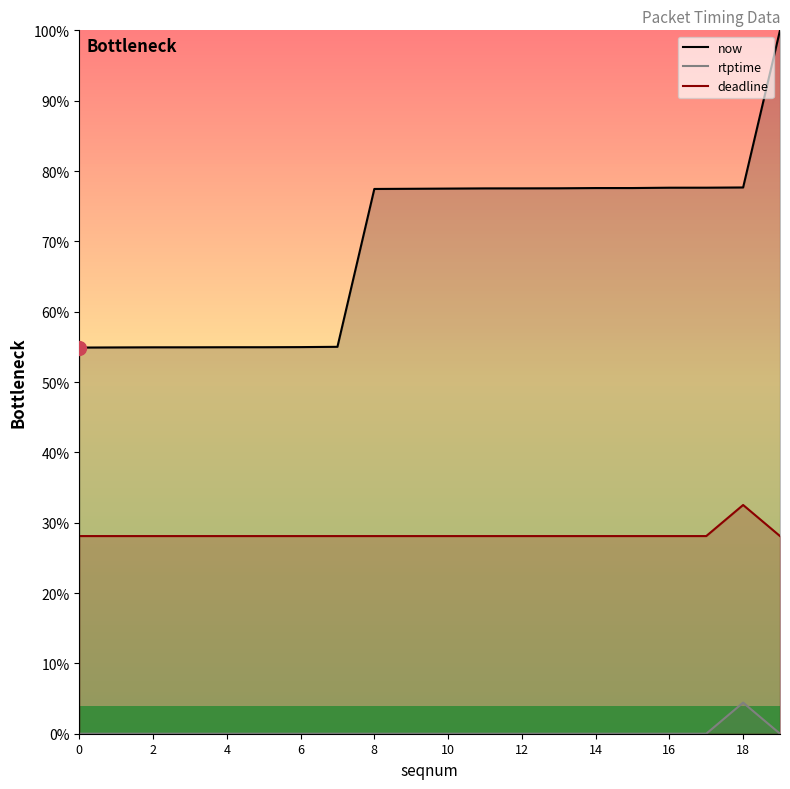

Reading left to right, transcribe all the data shown in this chart.

now: 54.9	54.9	54.9	54.9	54.9	54.9	55.0	55.0	77.4	77.5	77.5	77.5	77.5	77.5	77.6	77.6	77.6	77.6	77.7	100.0
rtptime: 0.0	0.0	0.0	0.0	0.0	0.0	0.0	0.0	0.0	0.0	0.0	0.0	0.0	0.0	0.0	0.0	0.0	0.0	4.4	0.0
deadline: 28.1	28.1	28.1	28.1	28.1	28.1	28.1	28.1	28.1	28.1	28.1	28.1	28.1	28.1	28.1	28.1	28.1	28.1	32.5	28.1